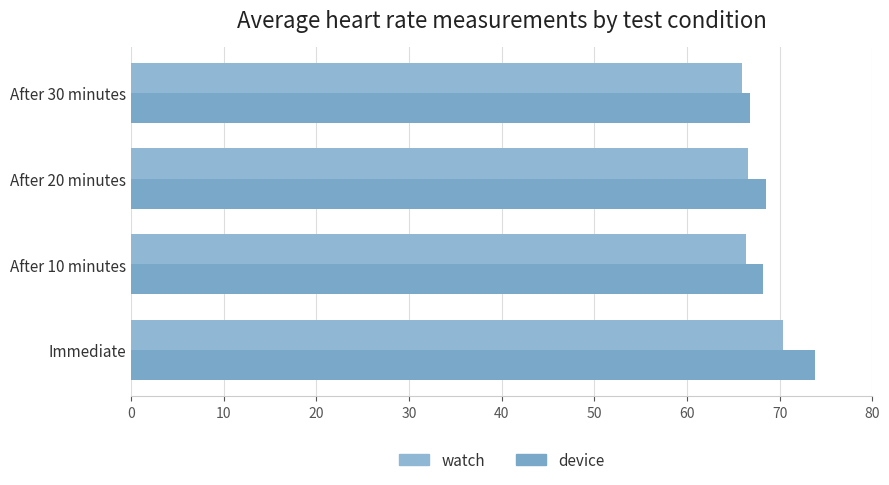

Which series has the largest total across all categories?

device